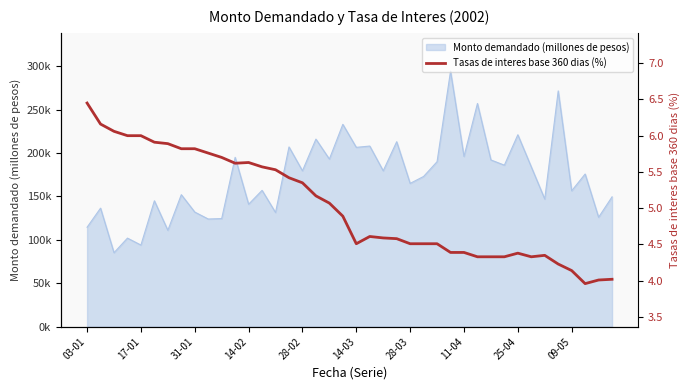

How many lines are shown in the chart?

1